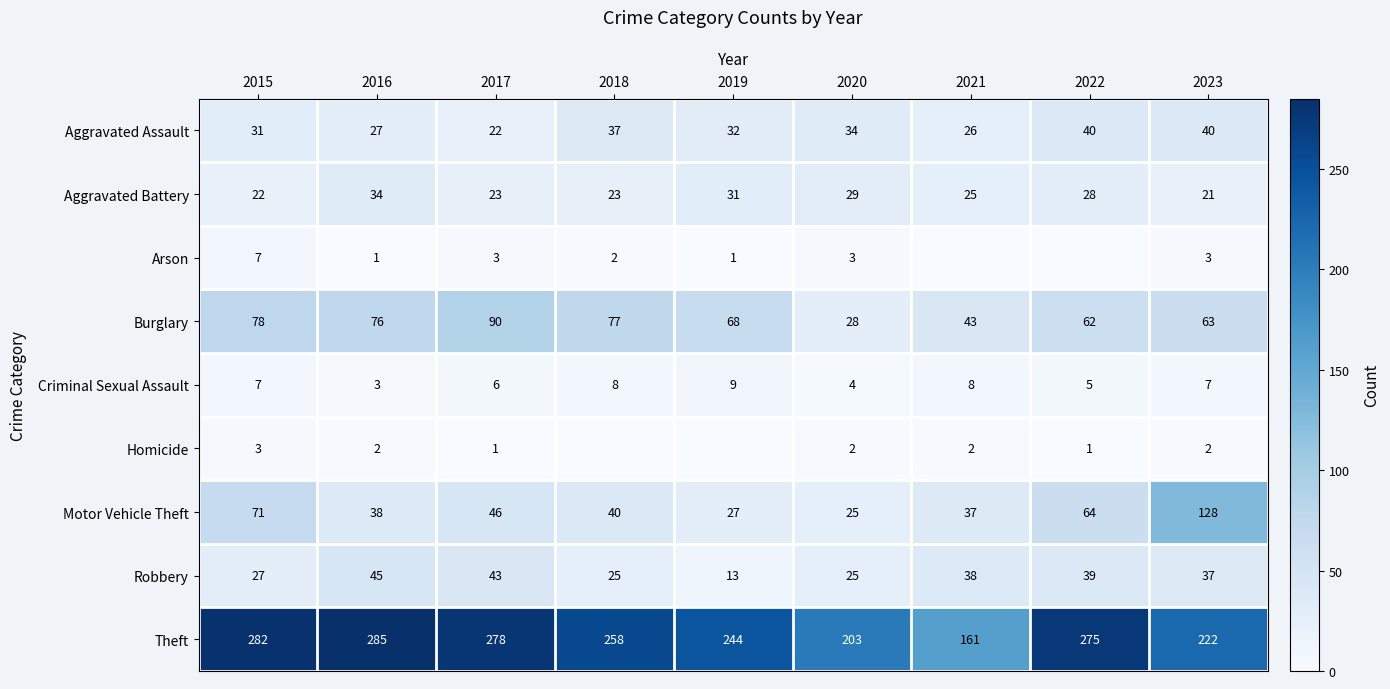

Which category has the lowest value in the Burglary series?

2020